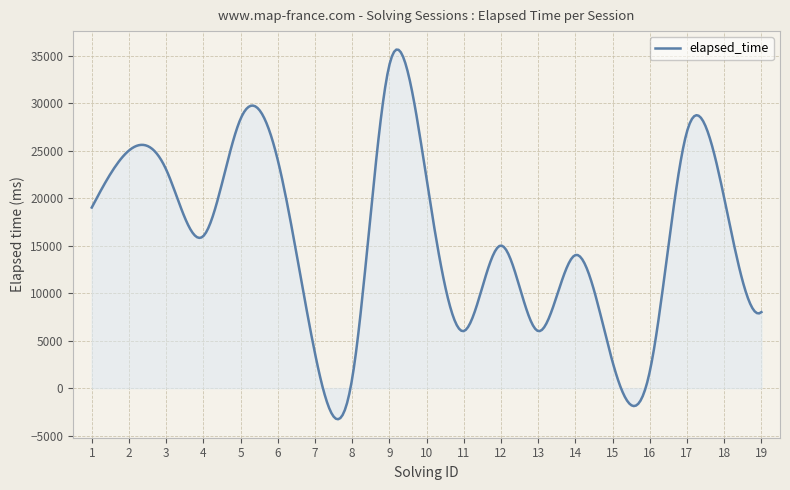

What is the difference between the second highest and second lowest values?

38821.4